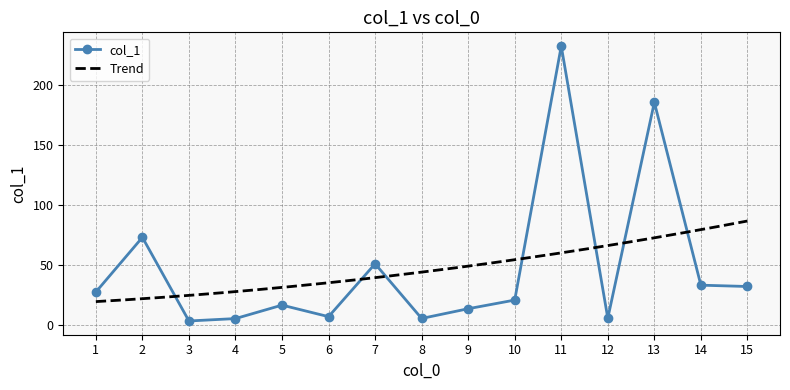

Which label corresponds to the smallest value in the chart?

3